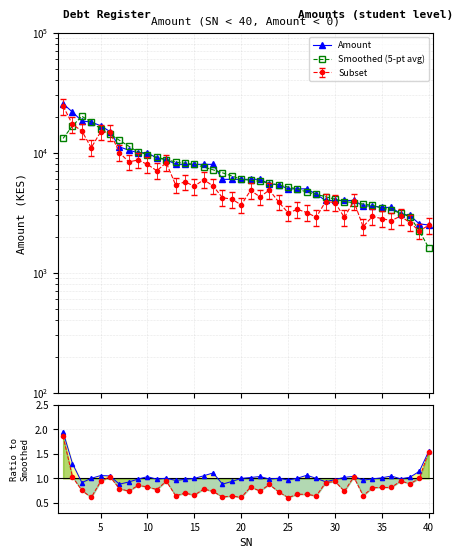

True or false: Ratio Amount/Smooth and Amount intersect in this chart.

False